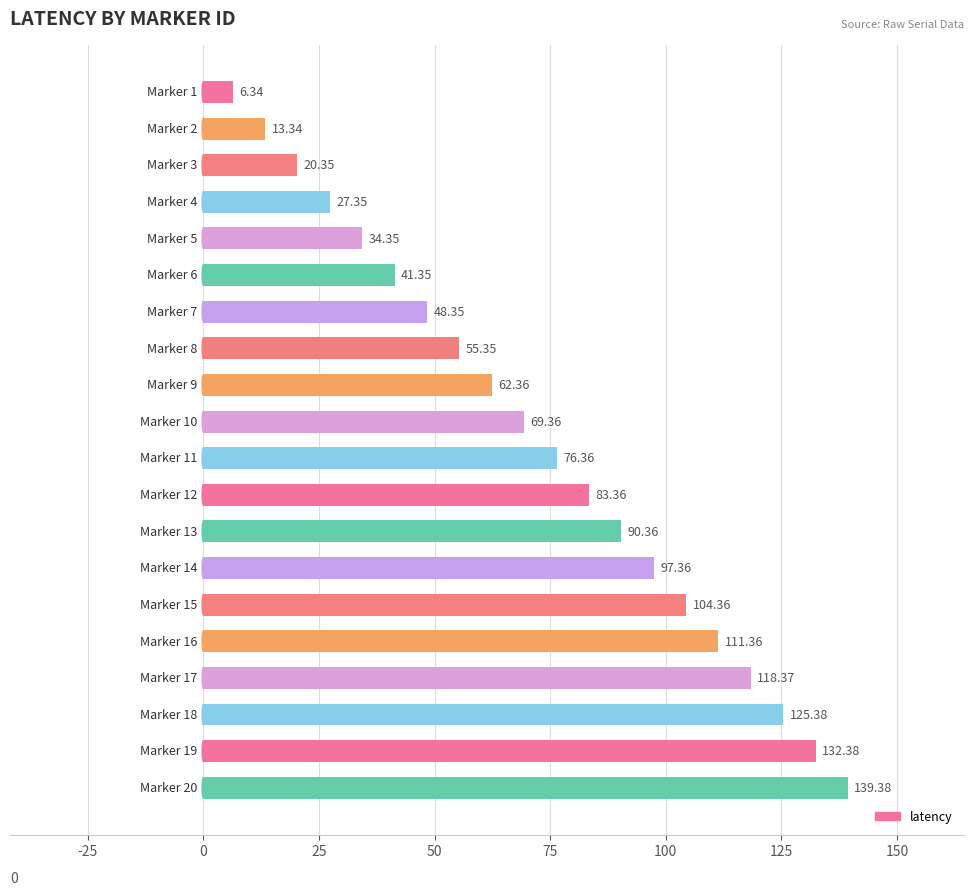

What is the difference between the maximum and minimum values?

133.0